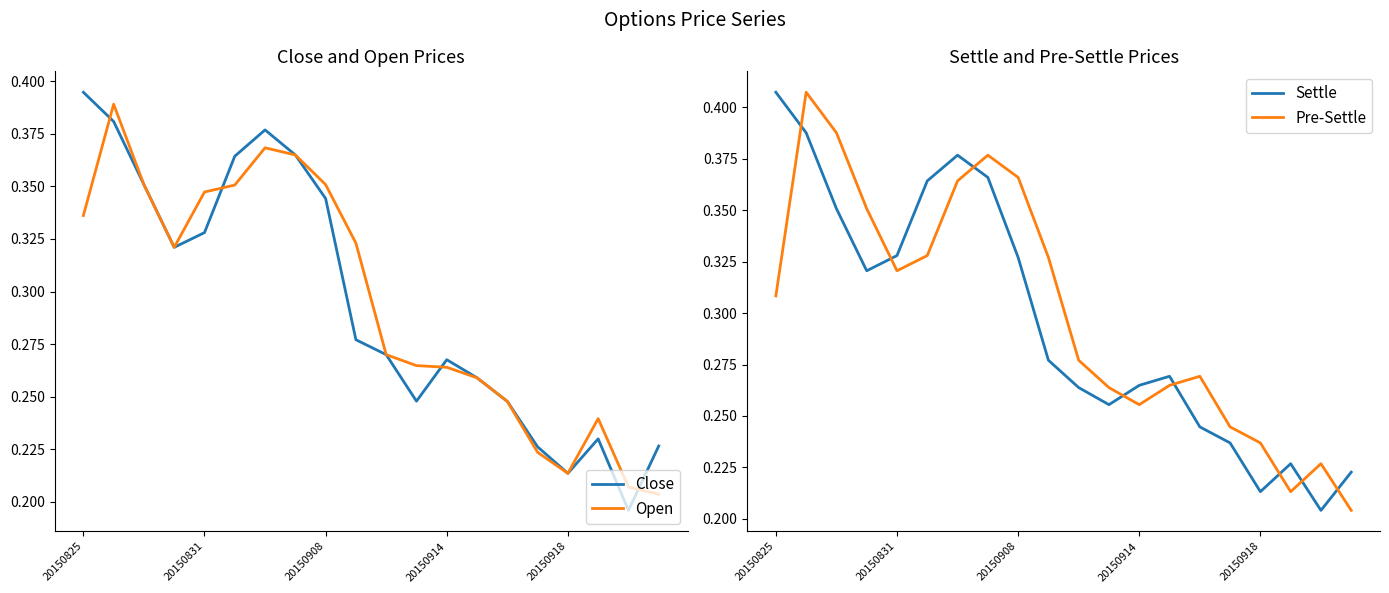

True or false: Settle and Pre-Settle cross at least once.

True